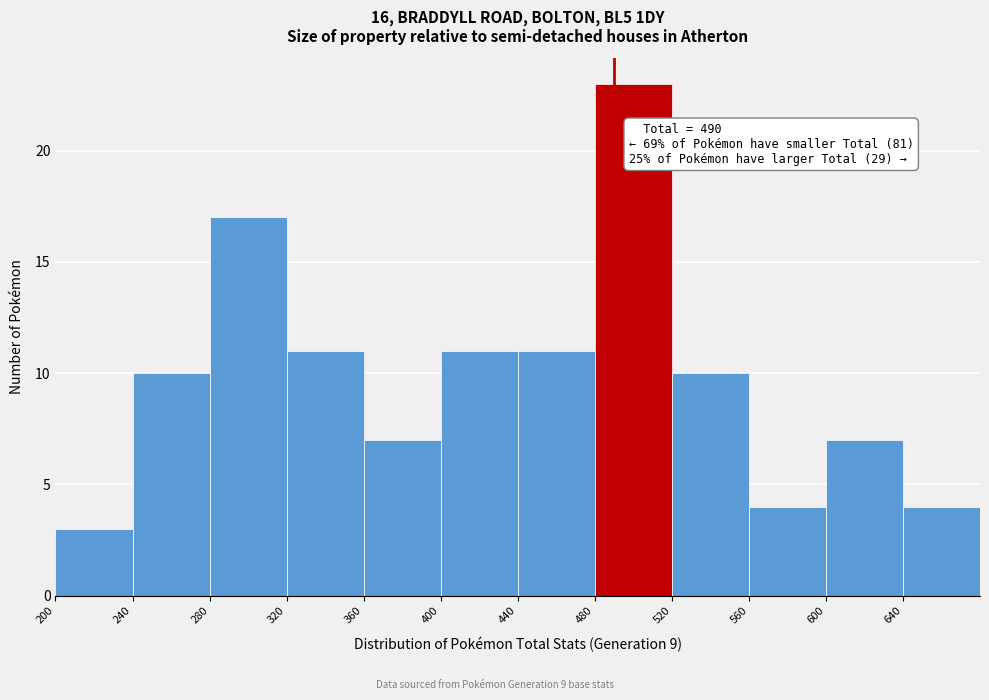

Which range on the x-axis has the tallest bar?

480 to 520